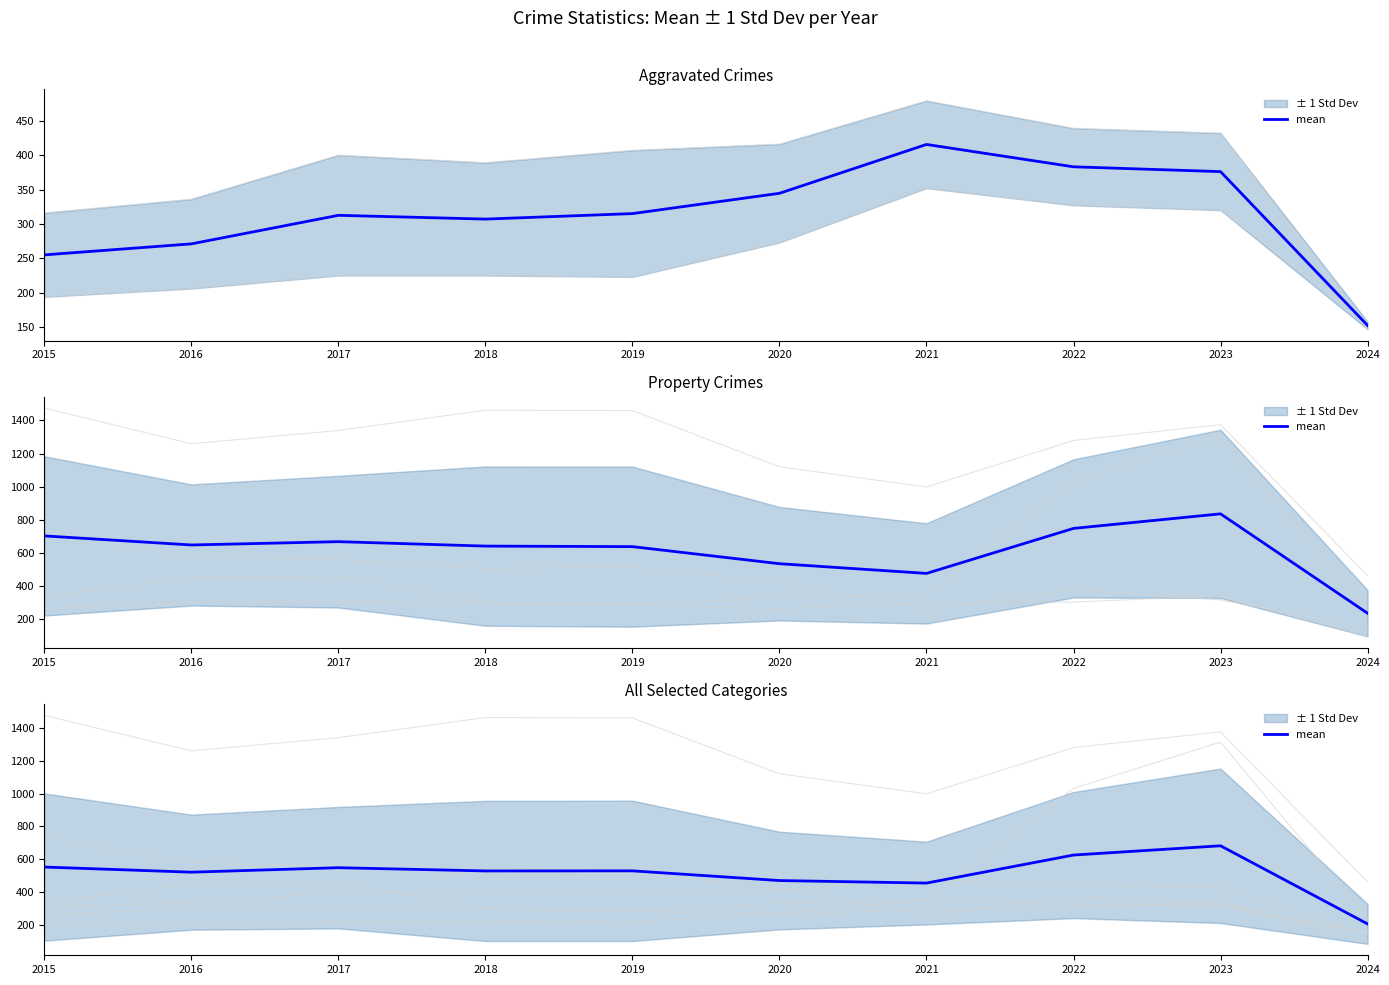

What is the change in value from 2015 to 2023?

+129.0